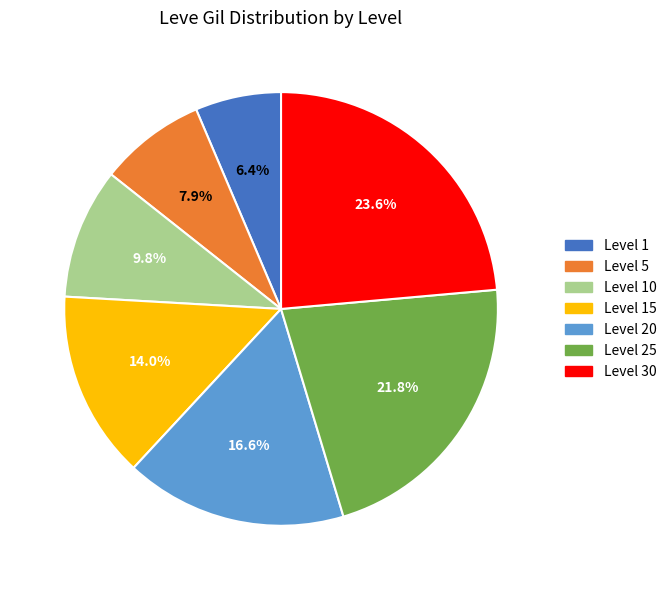

Is it true that Level 30 is 24% of the pie?

True